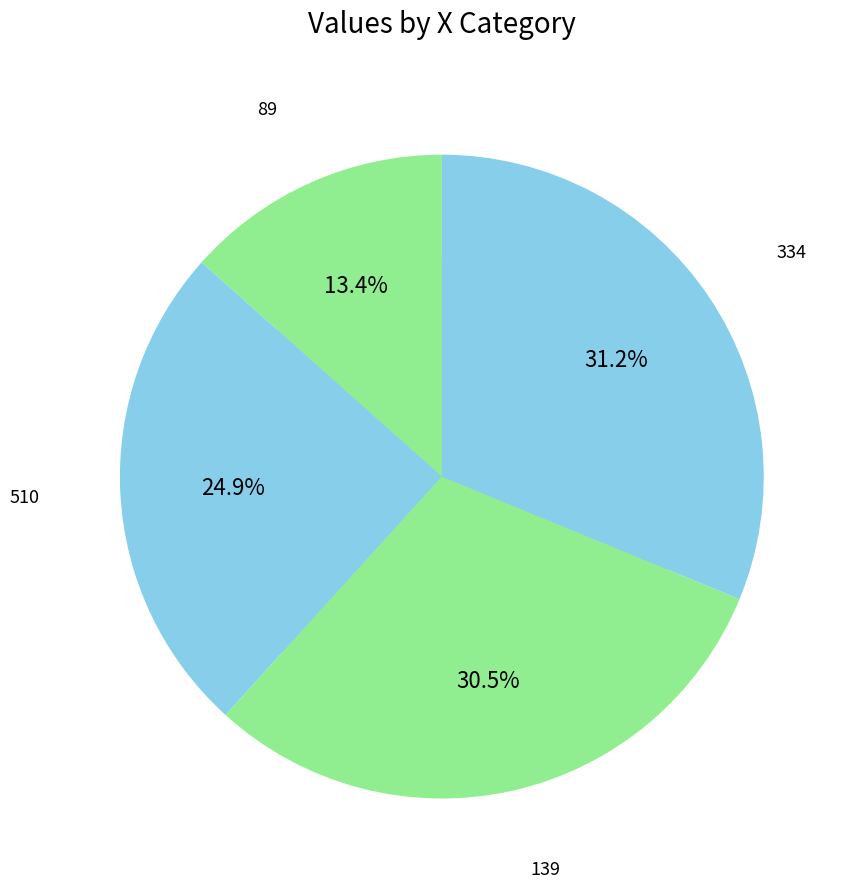

Rank the categories by value from lowest to highest.

89, 510, 139, 334